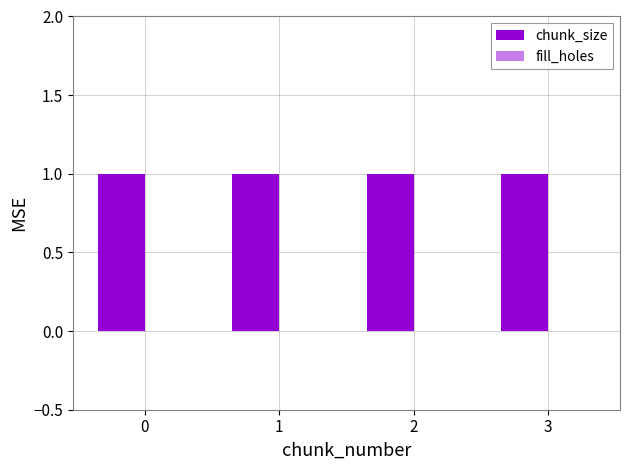

At 0, list the series in order from largest to smallest.

chunk_size, fill_holes